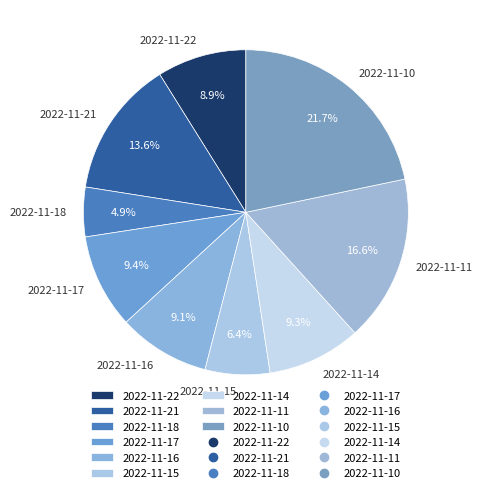

Is there a majority slice in this chart?

No